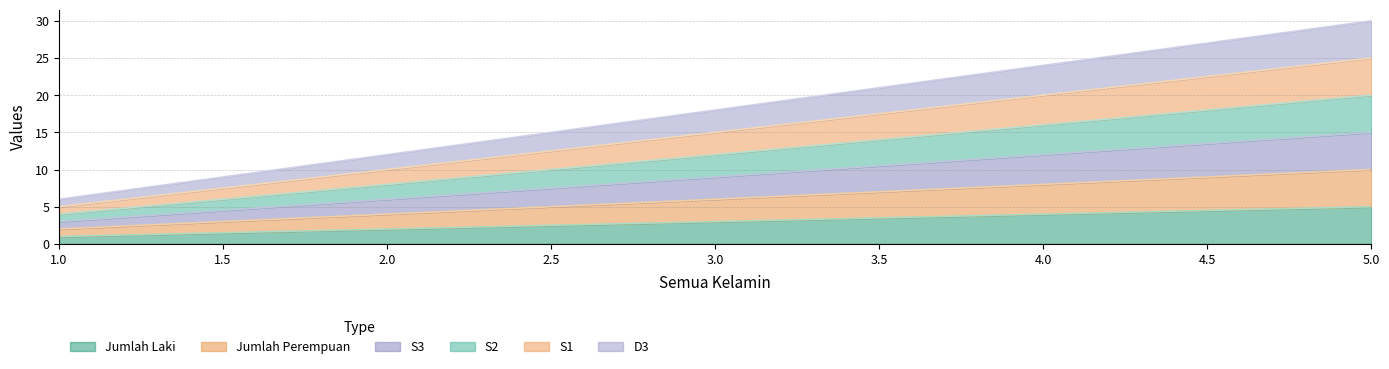

Count the S3 values in the range 6 to 12.

3